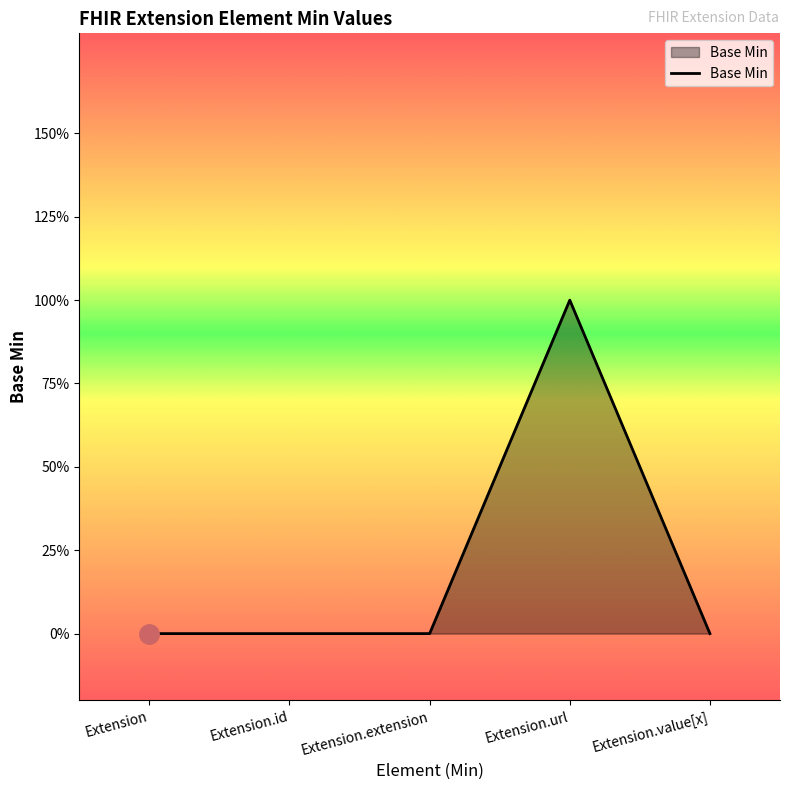

Does the chart have visible grid lines?

No